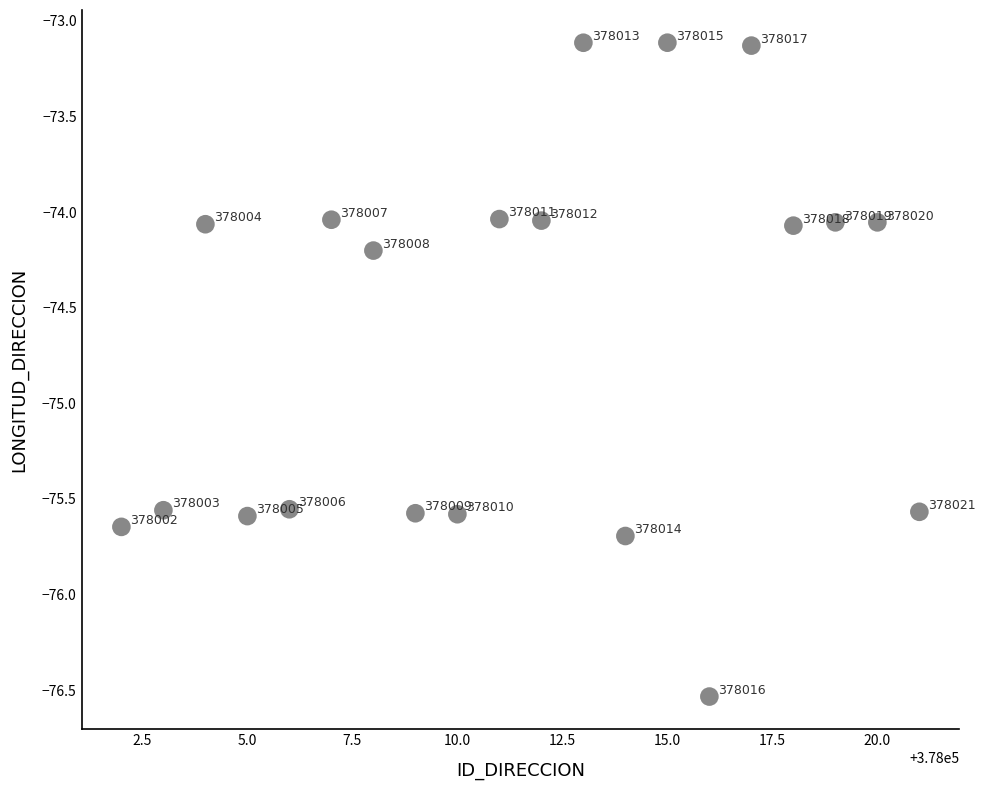

What is the range of X values (max minus min)?

19.0